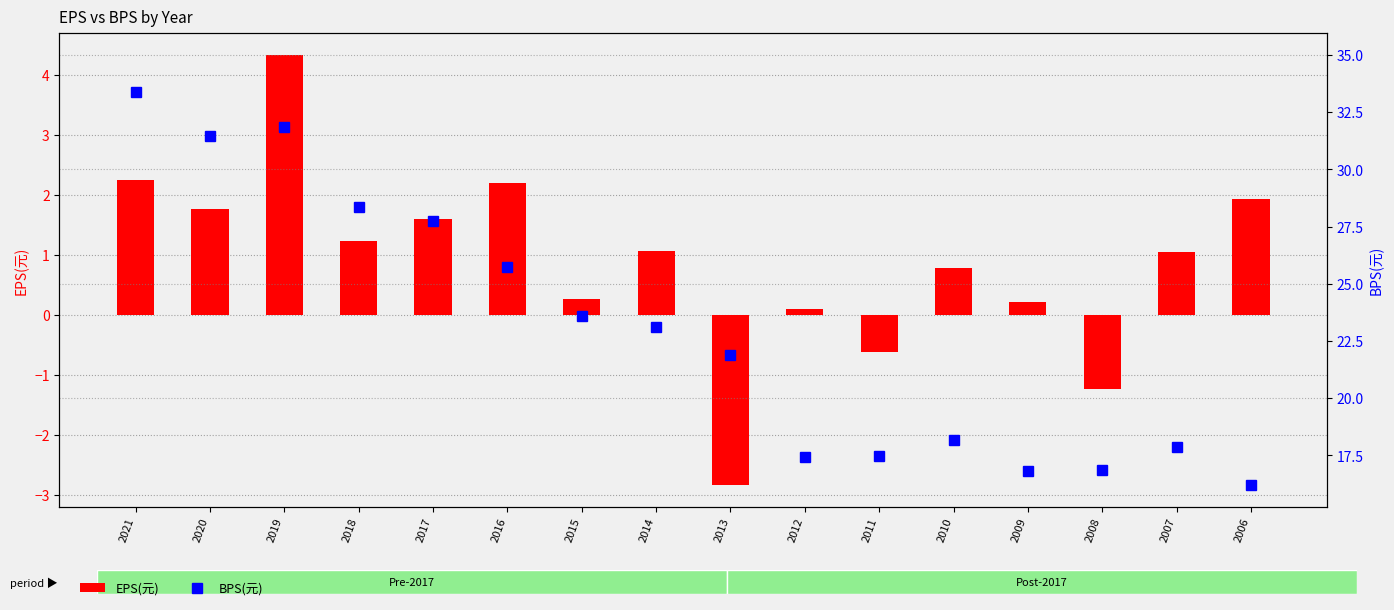

What is the sum of all EPS(元) values?

14.0